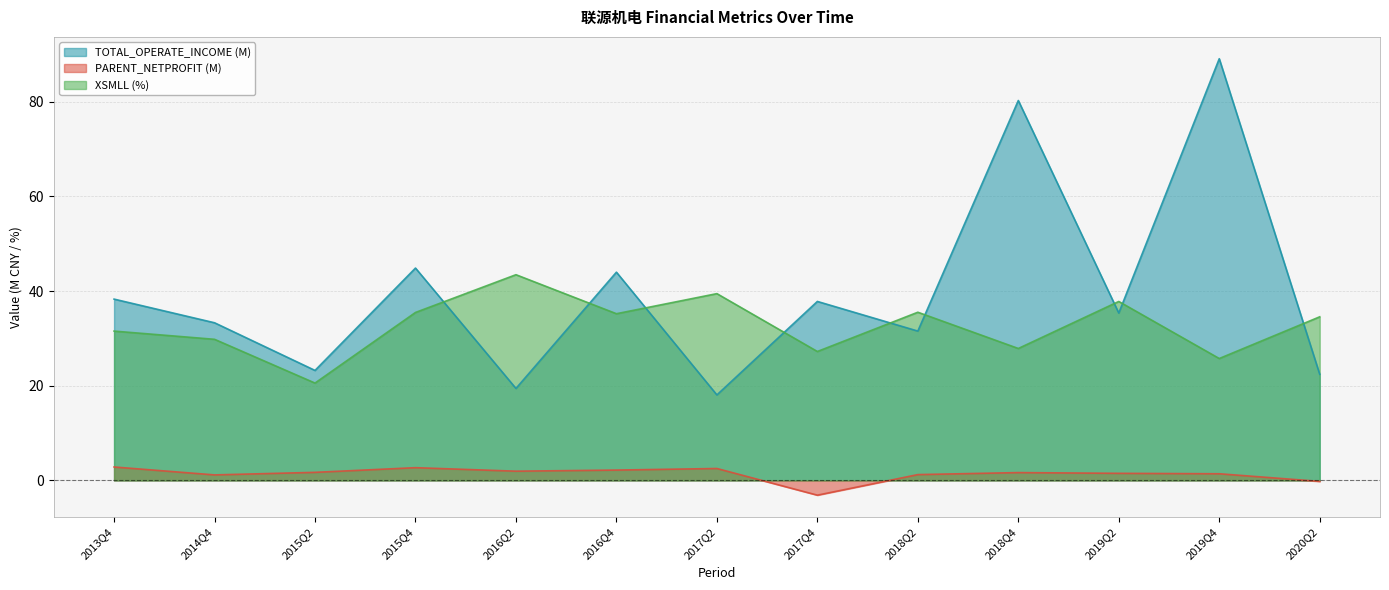

What is the average value of the TOTAL_OPERATE_INCOME series?

39.8